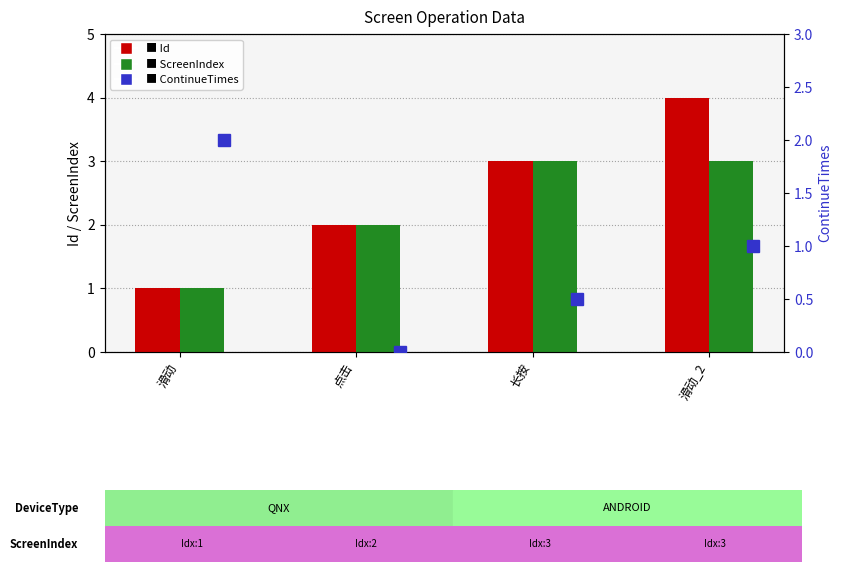

Are the bars horizontal?

No